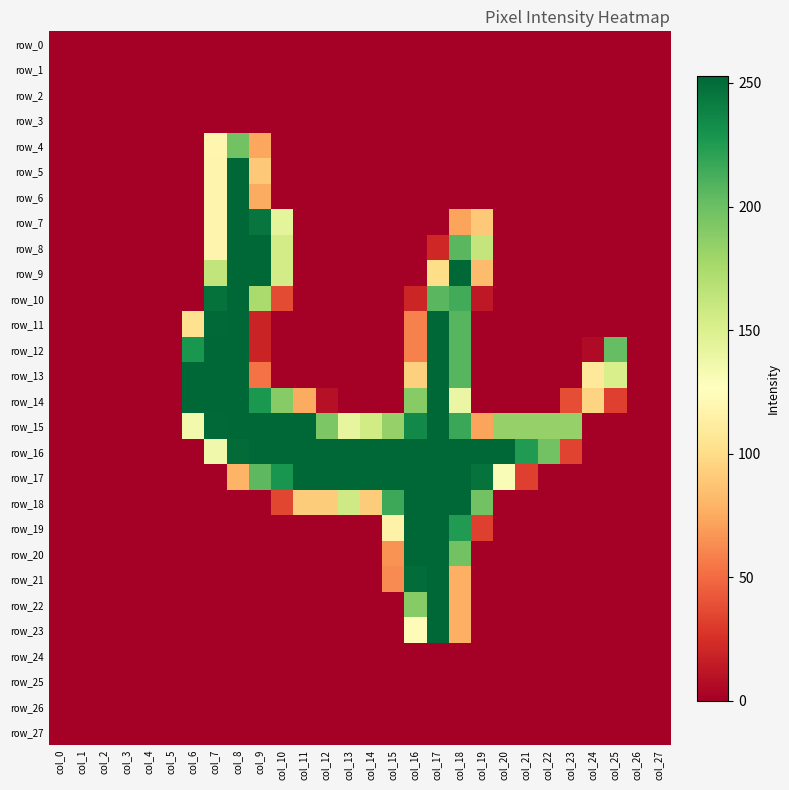

Which has a higher value, col_18 or col_26?

col_18